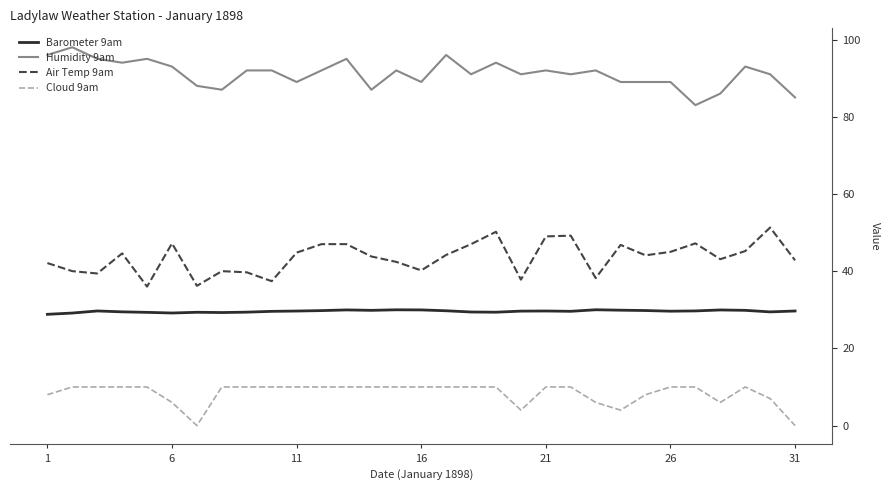

List the series in order of their peak value, lowest first.

Cloud 9am, Barometer 9am, Air Temp 9am, Humidity 9am